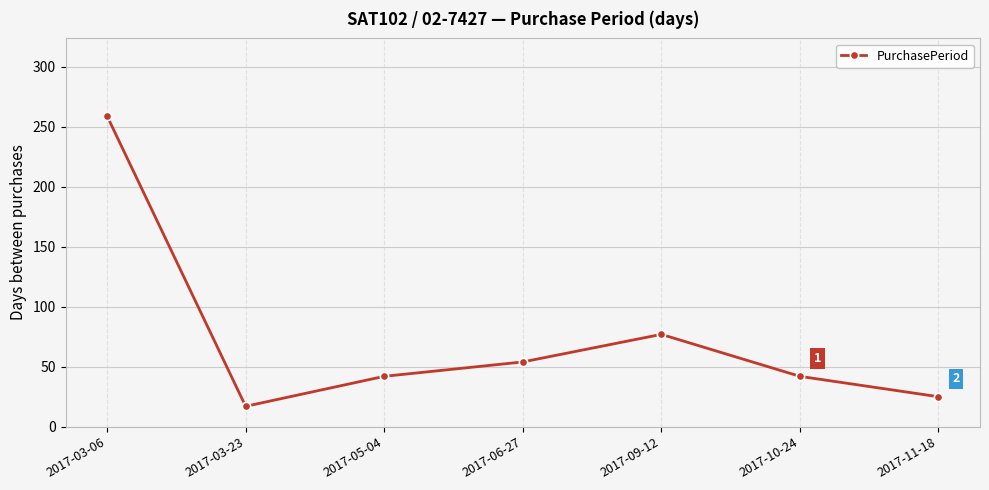

How many categories are shown in the chart?

7